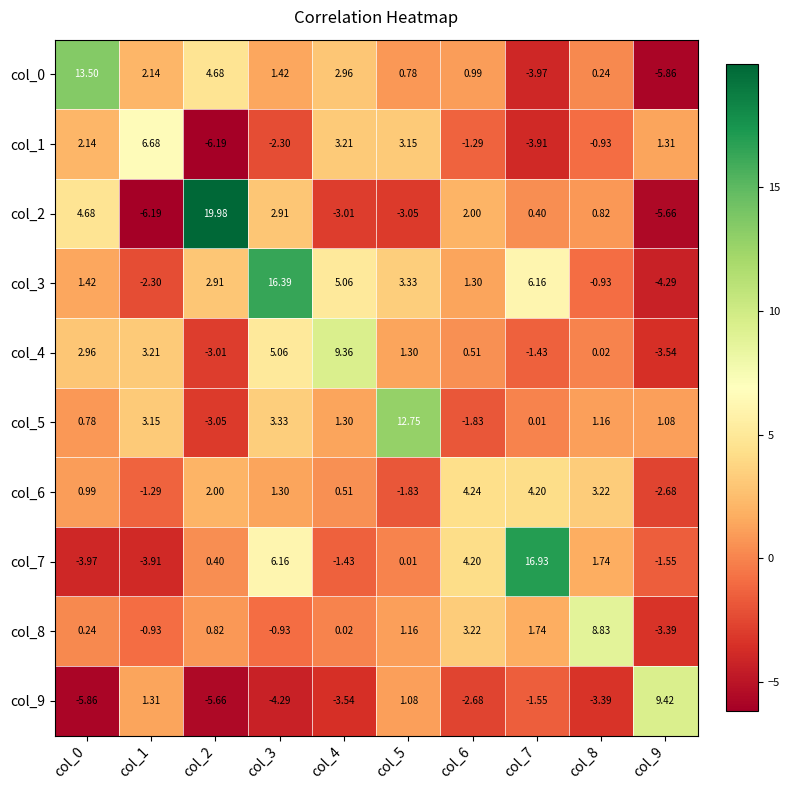

Which series has the largest range (max minus min)?

col_2